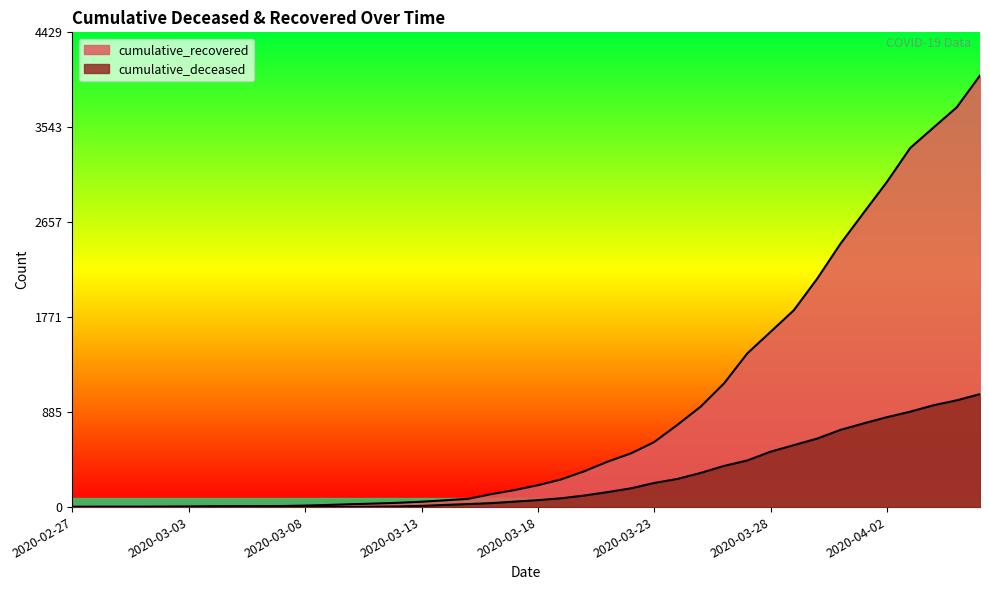

True or false: cumulative_recovered and cumulative_deceased cross at least once.

False